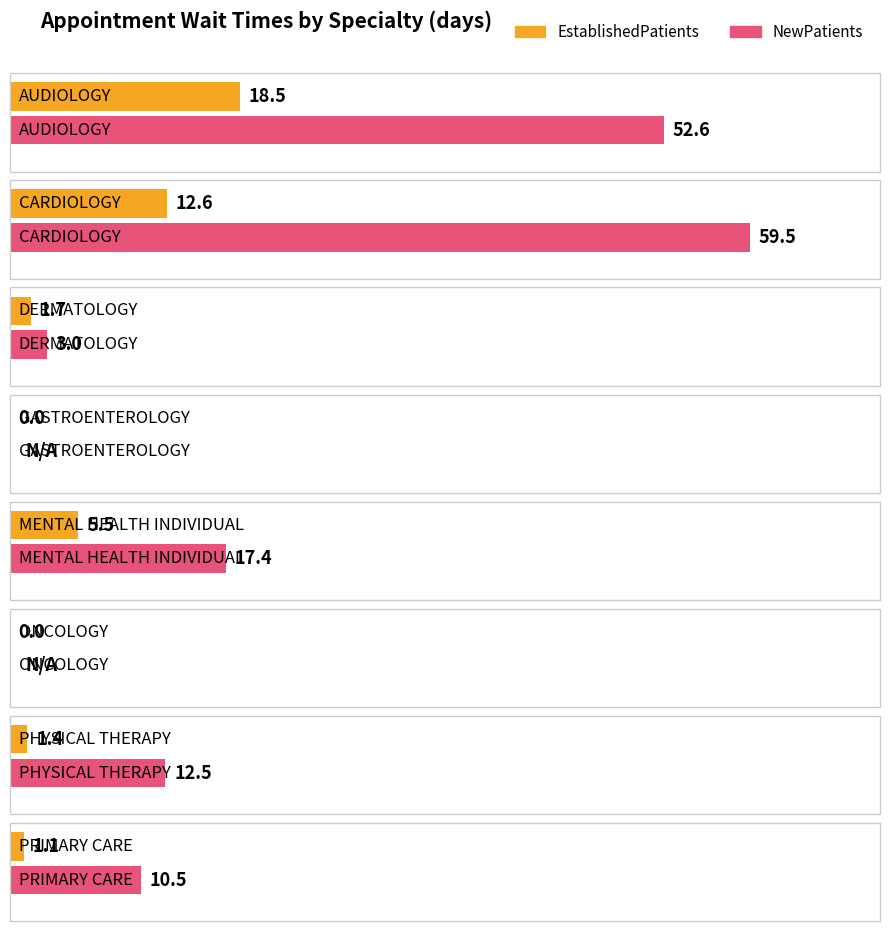

The EstablishedPatients series shows 0.0 at GASTROENTEROLOGY. True or false?

True